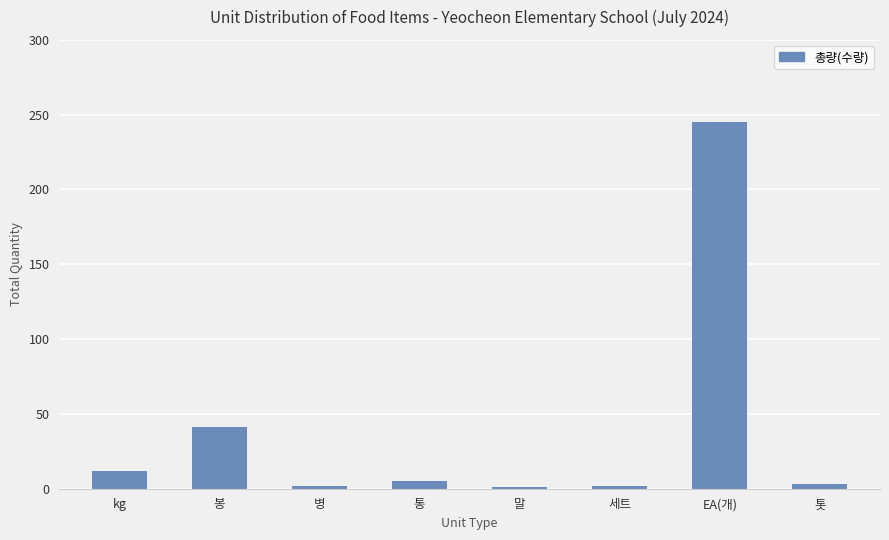

Which label corresponds to the largest value in the chart?

EA(개)